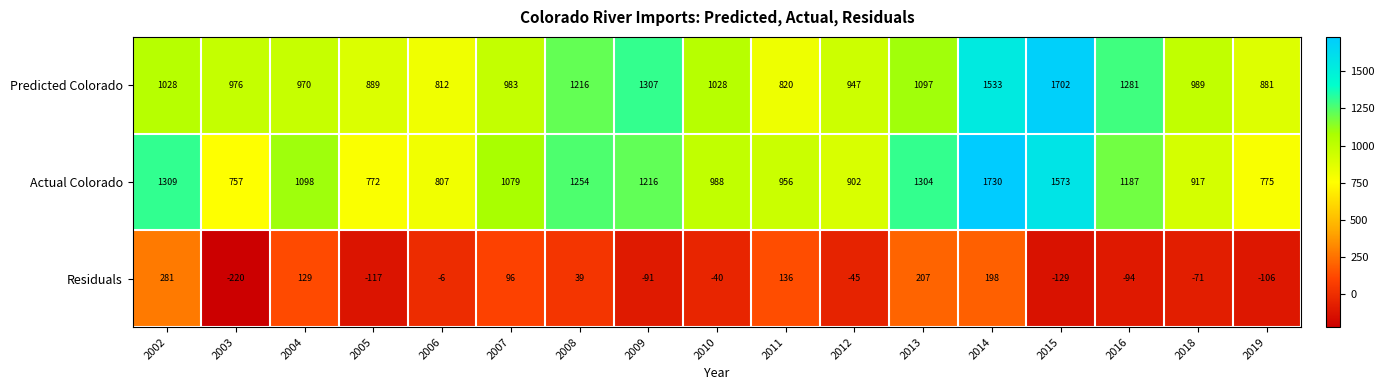

Count the number of categories in the chart.

17